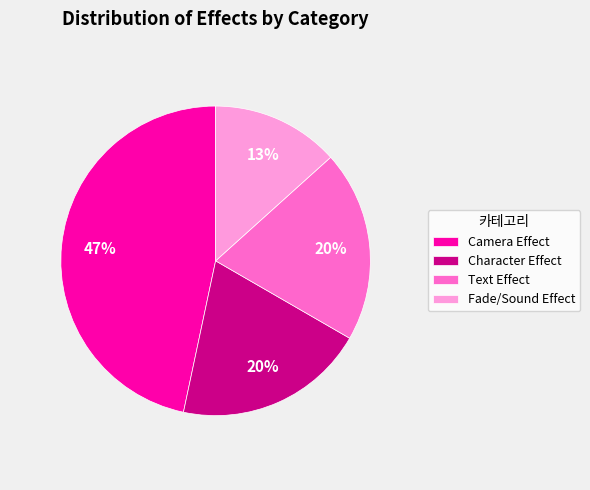

Between Camera Effect and Character Effect, which is larger?

Camera Effect